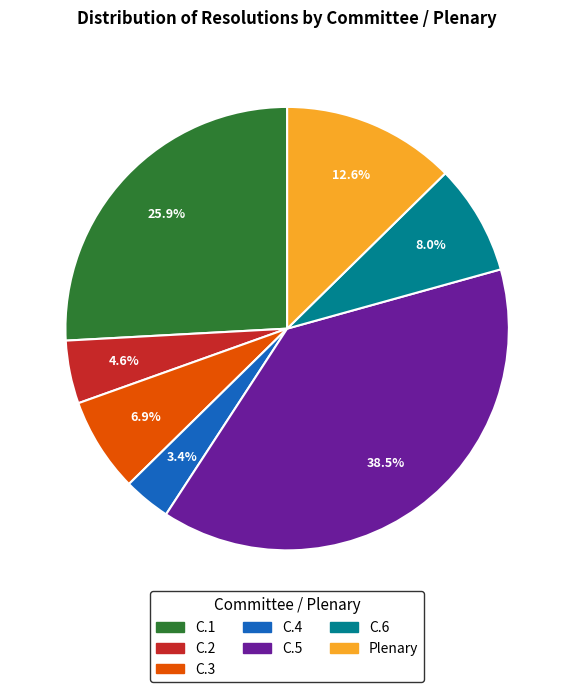

Rank the categories by value from highest to lowest.

C.5, C.1, Plenary, C.6, C.3, C.2, C.4